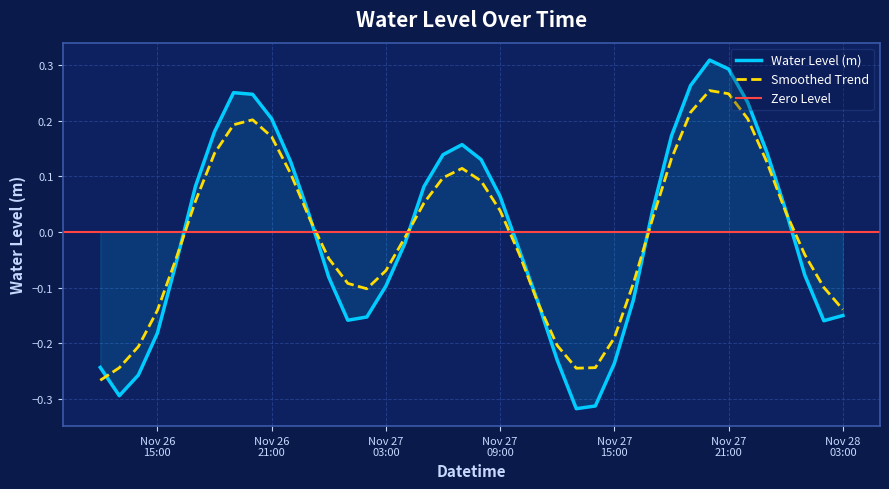

Rank the categories by value from highest to lowest.

2024-11-27 20:00:00, 2024-11-27 21:00:00, 2024-11-27 19:00:00, 2024-11-26 19:00:00, 2024-11-26 20:00:00, 2024-11-27 22:00:00, 2024-11-26 21:00:00, 2024-11-26 18:00:00, 2024-11-27 18:00:00, 2024-11-27 07:00:00, 2024-11-27 23:00:00, 2024-11-27 06:00:00, 2024-11-27 08:00:00, 2024-11-26 22:00:00, 2024-11-26 17:00:00, 2024-11-27 05:00:00, 2024-11-27 09:00:00, 2024-11-28 00:00:00, 2024-11-27 17:00:00, 2024-11-26 23:00:00, 2024-11-27 04:00:00, 2024-11-27 10:00:00, 2024-11-26 16:00:00, 2024-11-28 01:00:00, 2024-11-27 00:00:00, 2024-11-27 03:00:00, 2024-11-27 16:00:00, 2024-11-27 11:00:00, 2024-11-28 03:00:00, 2024-11-27 02:00:00, 2024-11-27 01:00:00, 2024-11-28 02:00:00, 2024-11-26 15:00:00, 2024-11-27 12:00:00, 2024-11-27 15:00:00, 2024-11-26 12:00:00, 2024-11-26 14:00:00, 2024-11-26 13:00:00, 2024-11-27 14:00:00, 2024-11-27 13:00:00